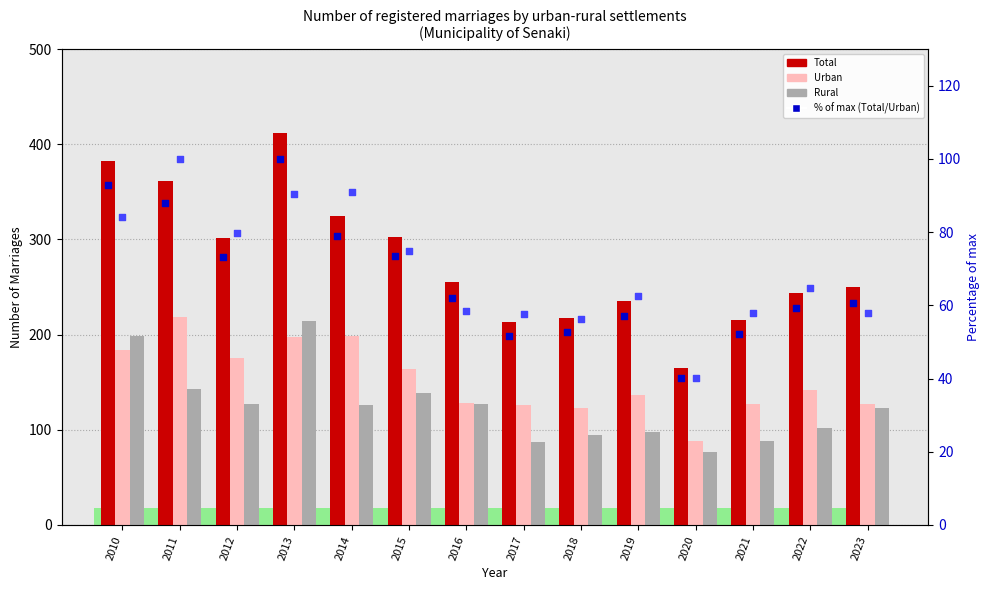

What are all the series names shown in the legend?

Total, Urban, Rural, Total (%), Urban (%)